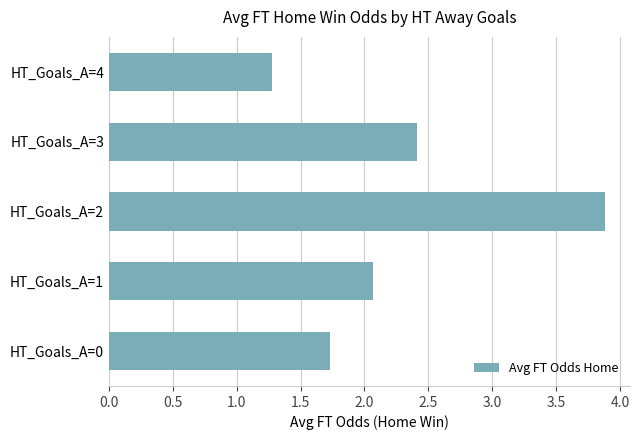

List the labels in order of value, largest first.

HT_Goals_A=2, HT_Goals_A=3, HT_Goals_A=1, HT_Goals_A=0, HT_Goals_A=4